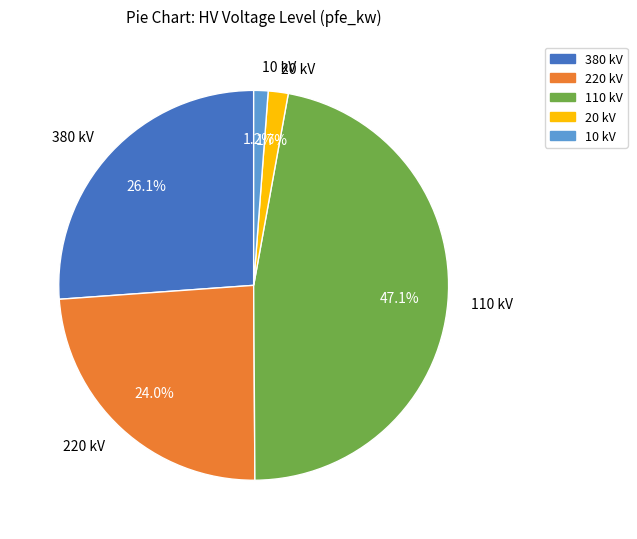

Combined, do 110 kV and 20 kV account for over 50%?

No